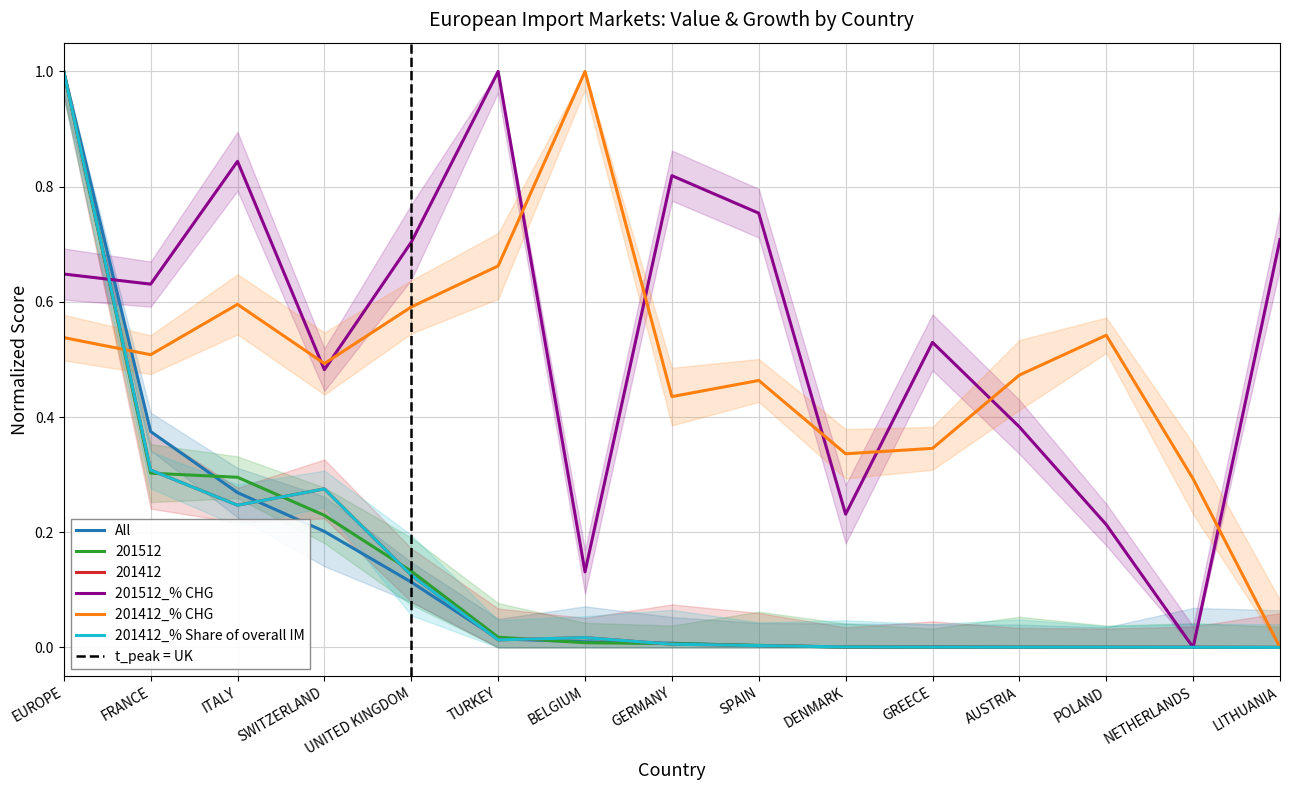

At which category is the sum across all series the highest?

EUROPE